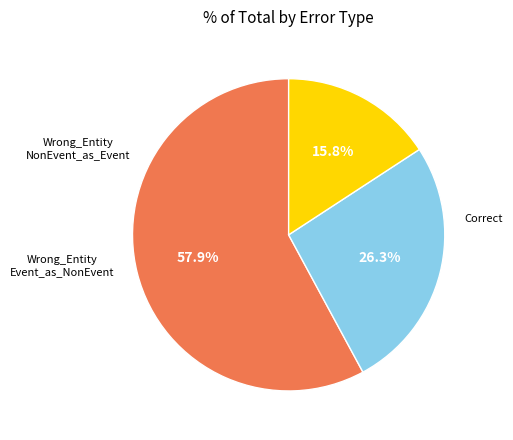

How many segments does this pie chart have?

3